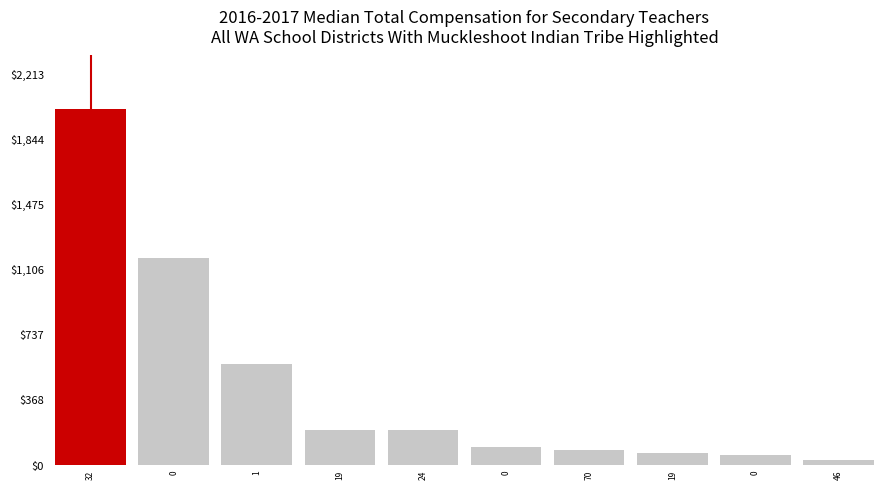

Rank the categories by value from highest to lowest.

32, 0, 1, 19, 24, 0, 70, 19, 0, 46